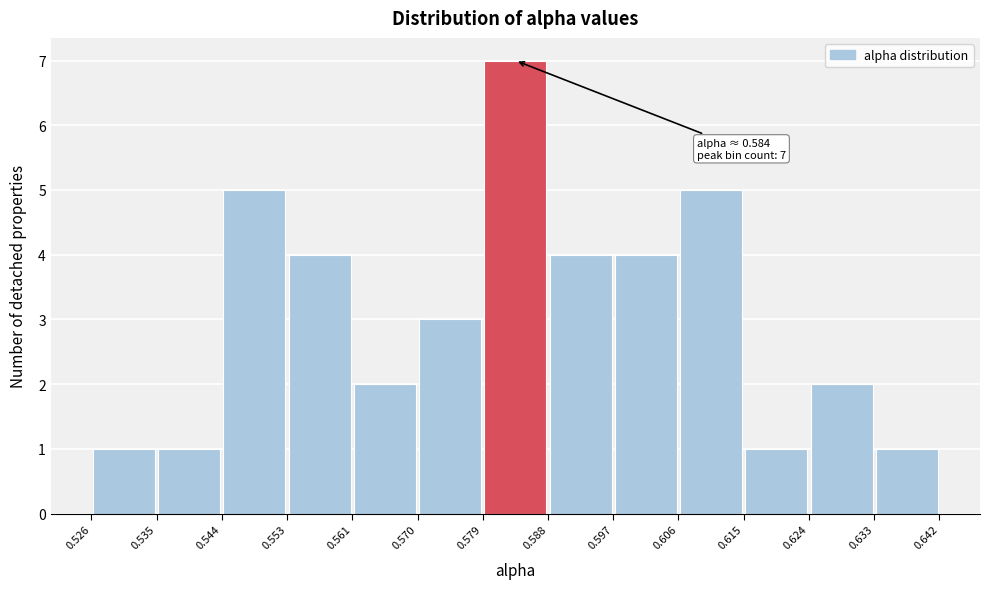

Which range on the x-axis has the tallest bar?

0.579 to 0.588